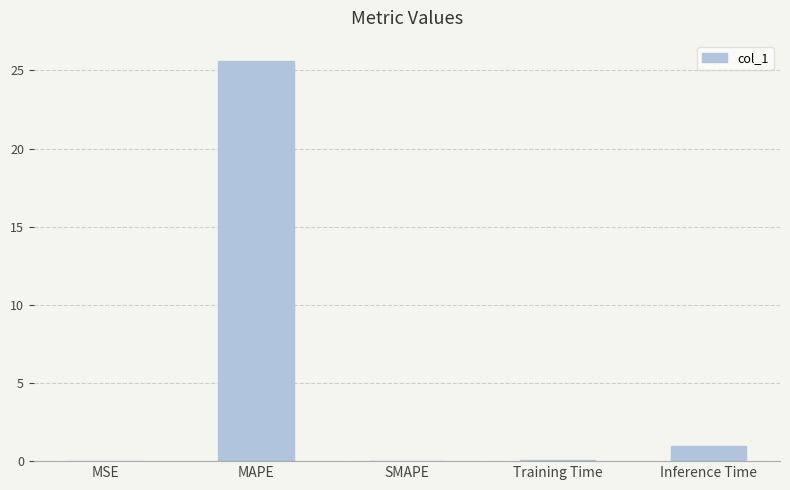

At which category does the chart reach its peak across all series?

MAPE